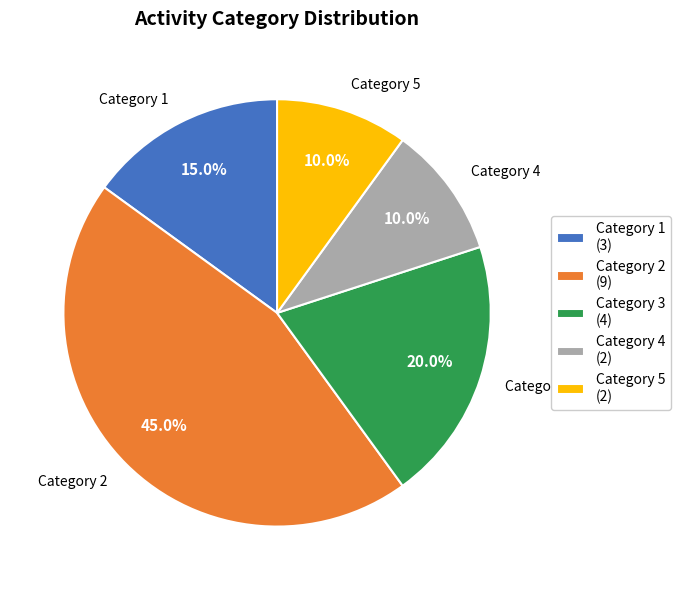

The 5 slice represents 10% of the pie. True or false?

True